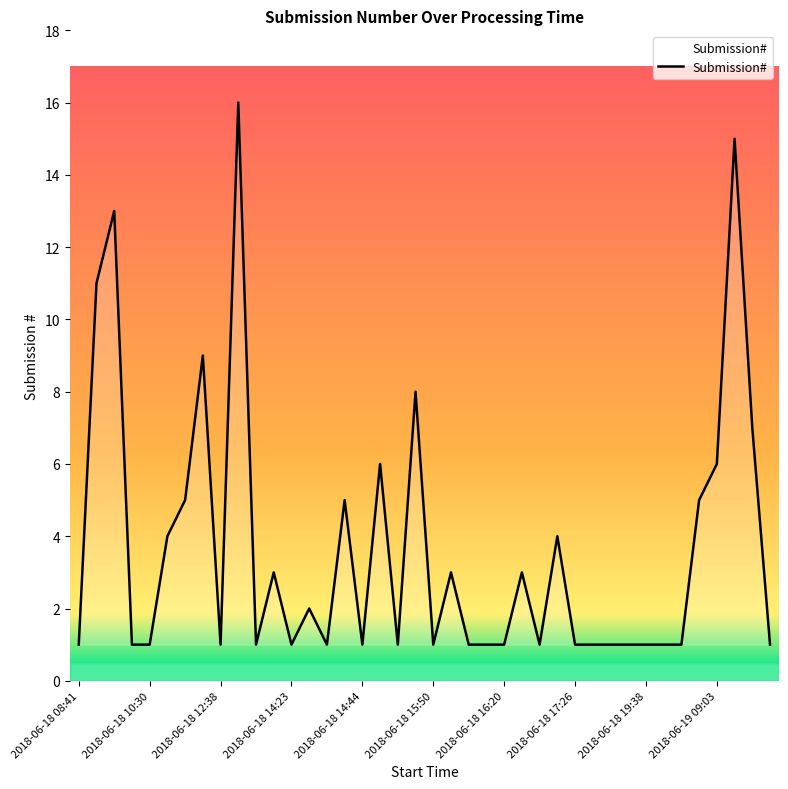

Reading left to right, extract all data points from this chart.

1	11	13	1	1	4	5	9	1	16	1	3	1	2	1	5	1	6	1	8	1	3	1	1	1	3	1	4	1	1	1	1	1	1	1	5	6	15	7	1